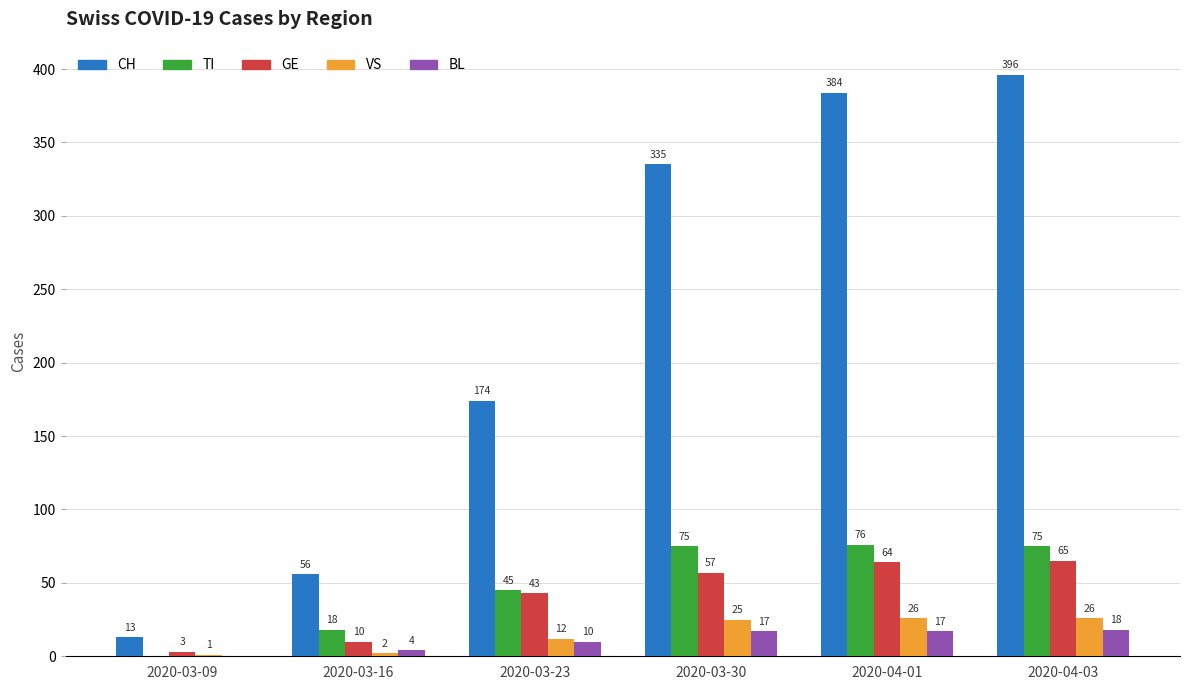

Reading left to right, list all the values displayed in this chart.

CH: 2020-03-09=13	2020-03-16=56	2020-03-23=174	2020-03-30=335	2020-04-01=384	2020-04-03=396
TI: 2020-03-09=0	2020-03-16=18	2020-03-23=45	2020-03-30=75	2020-04-01=76	2020-04-03=75
GE: 2020-03-09=3	2020-03-16=10	2020-03-23=43	2020-03-30=57	2020-04-01=64	2020-04-03=65
VS: 2020-03-09=1	2020-03-16=2	2020-03-23=12	2020-03-30=25	2020-04-01=26	2020-04-03=26
BL: 2020-03-09=0	2020-03-16=4	2020-03-23=10	2020-03-30=17	2020-04-01=17	2020-04-03=18